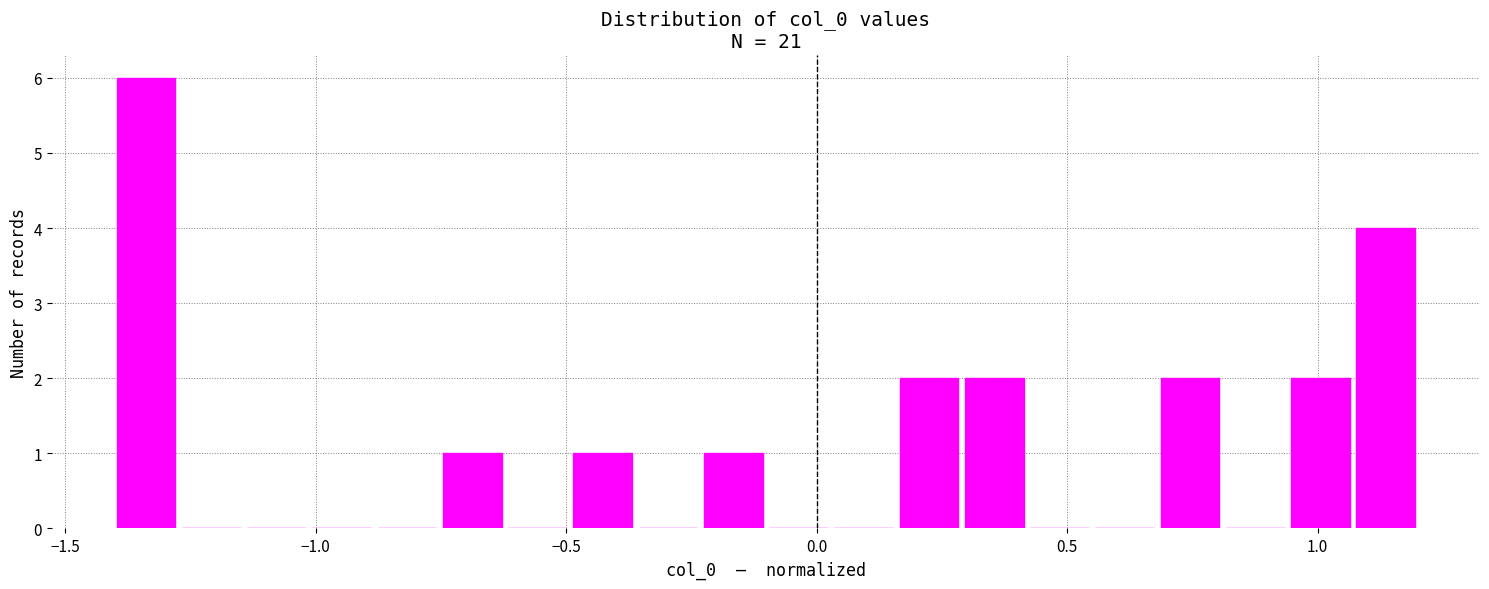

Read against the x-axis, roughly where is the centre of the tallest bar?

-1.35